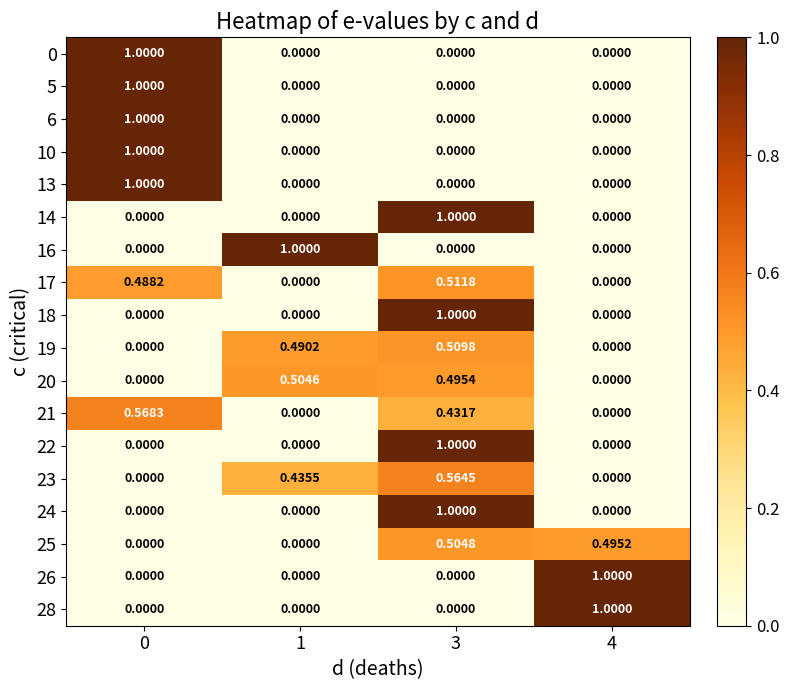

At which category is the sum across all series the highest?

3